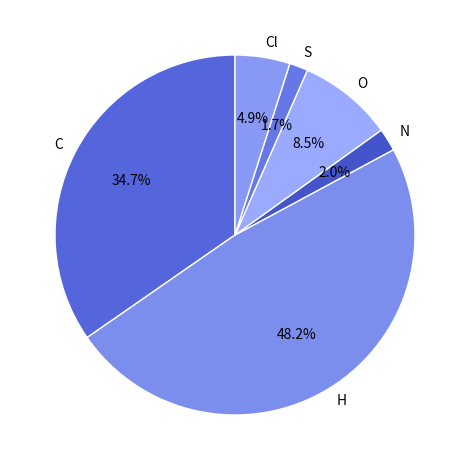

Which category has the biggest portion of the pie?

H